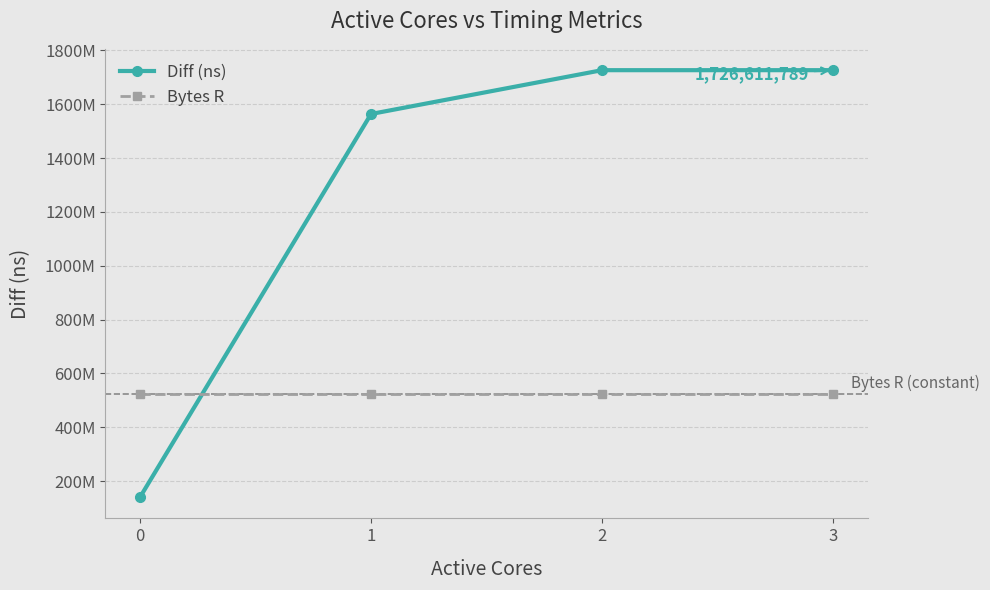

What are all the series names shown in the legend?

Diff (ns), Bytes R